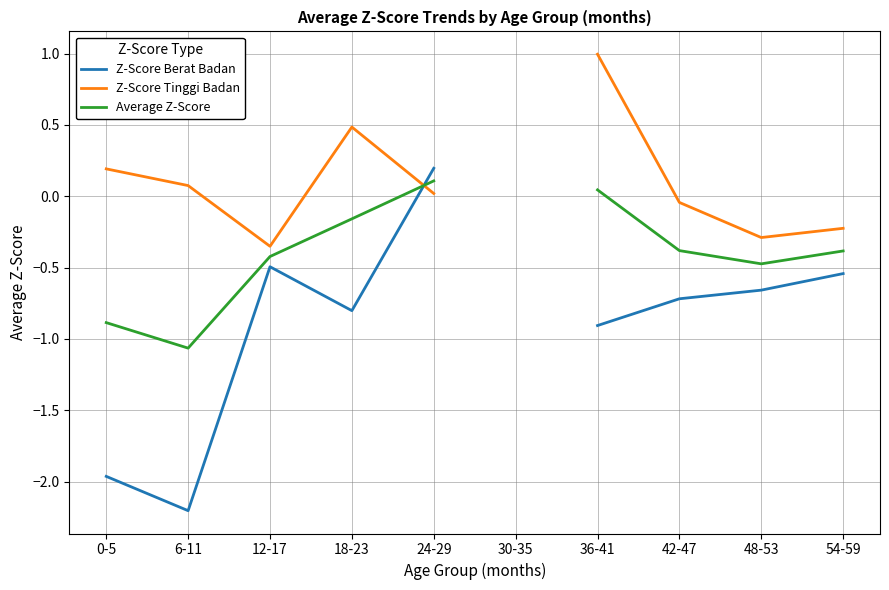

True or false: Z-Score Tinggi Badan and Average Z-Score intersect in this chart.

True